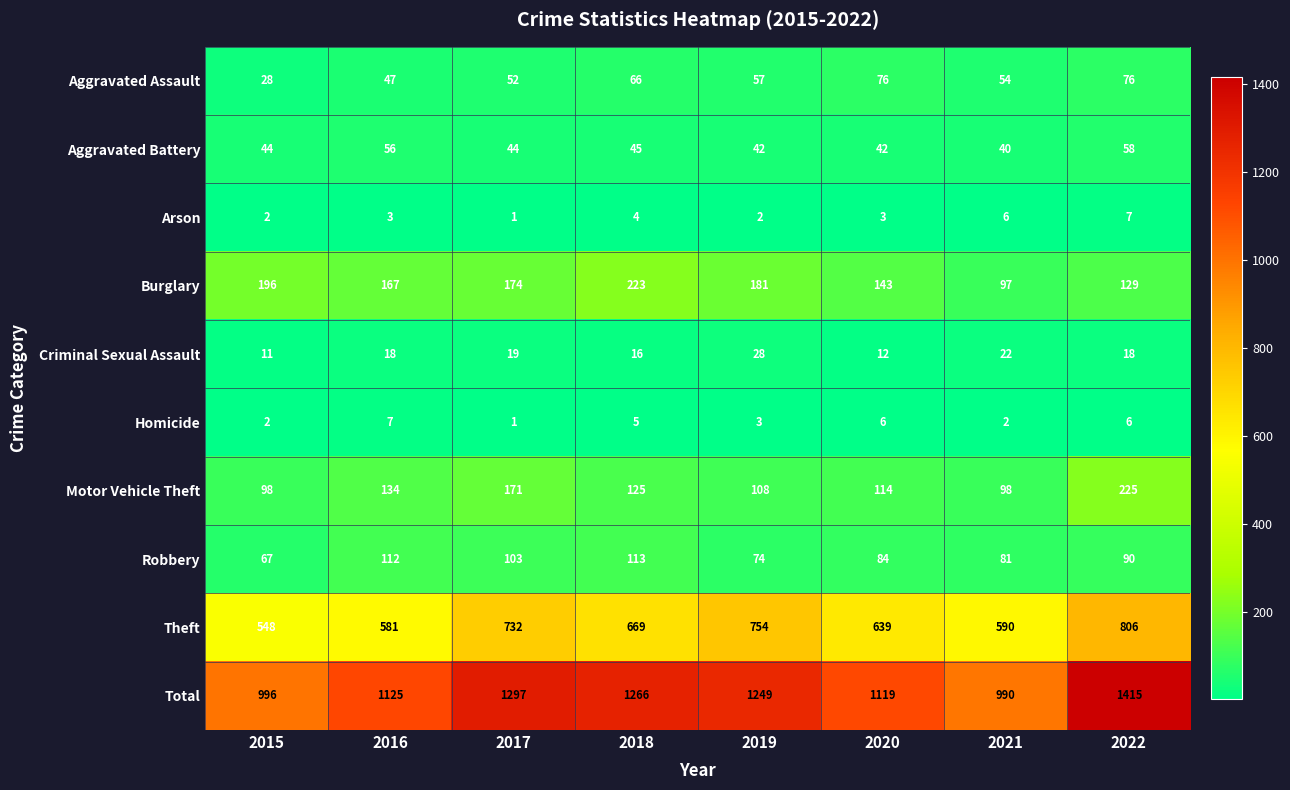

What is the difference between the Robbery values at 2022 and 2021?

9